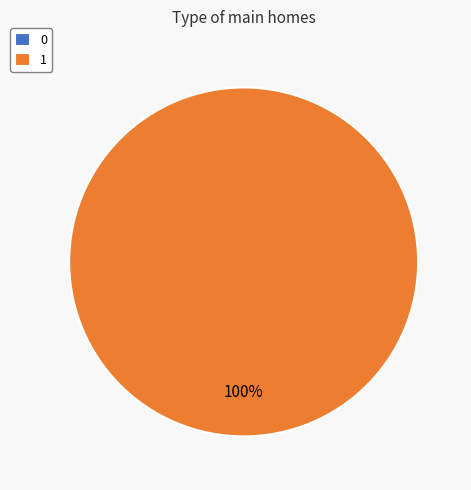

To the nearest percent, what is the average slice percentage?

50%